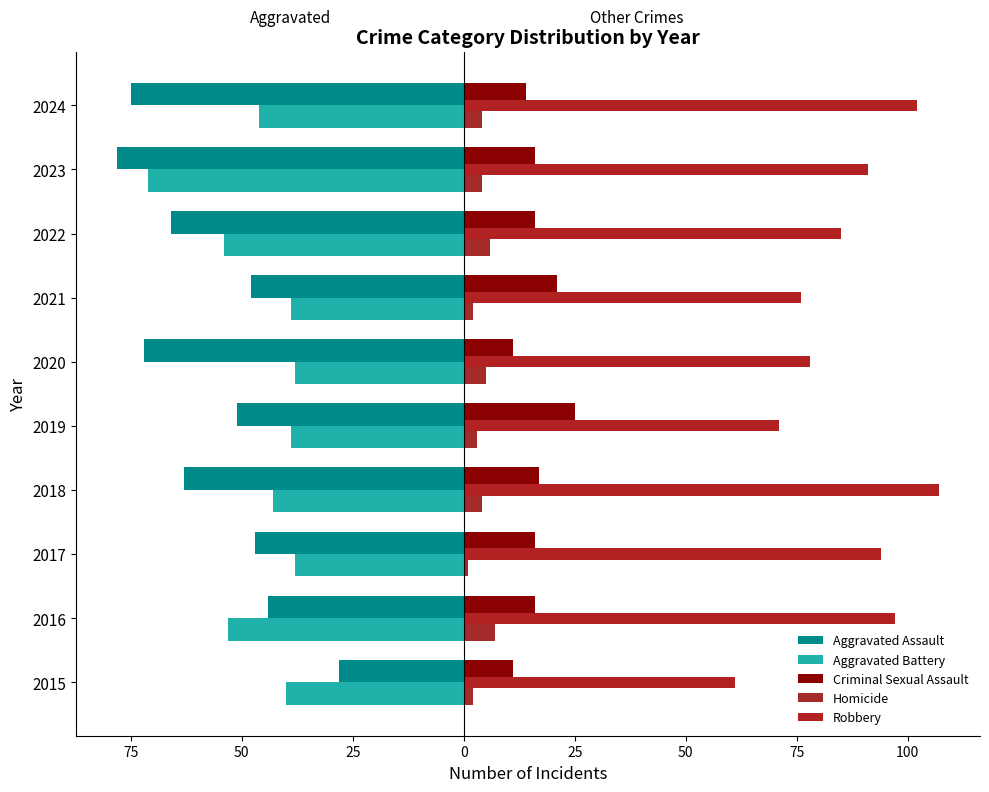

What is the maximum value shown in the chart?

107